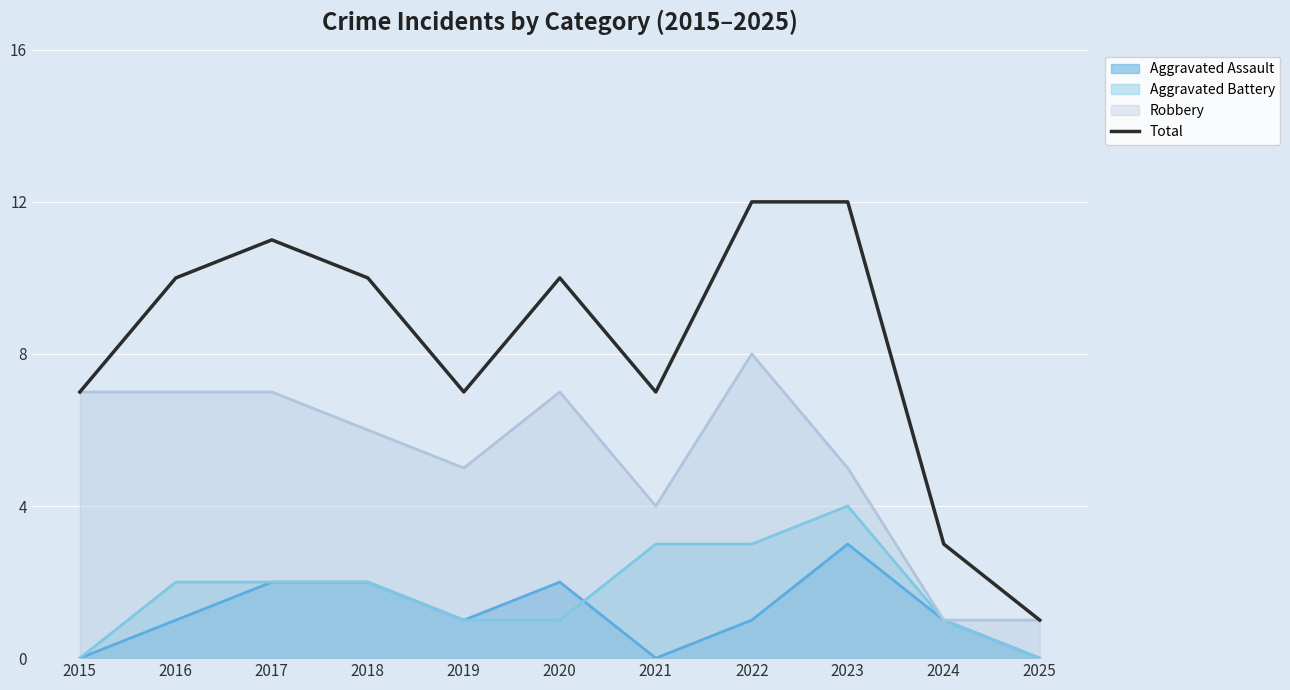

True or false: the data has more than 2 interior local peaks.

False